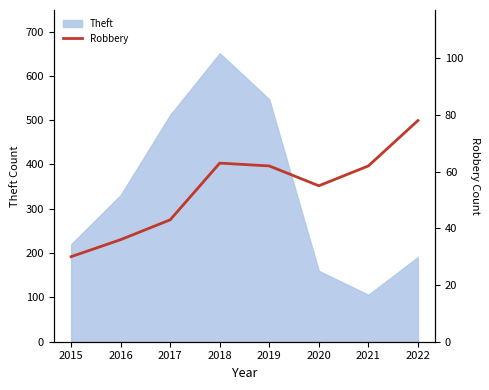

Is it true that Theft equals 168 at 2016?

False